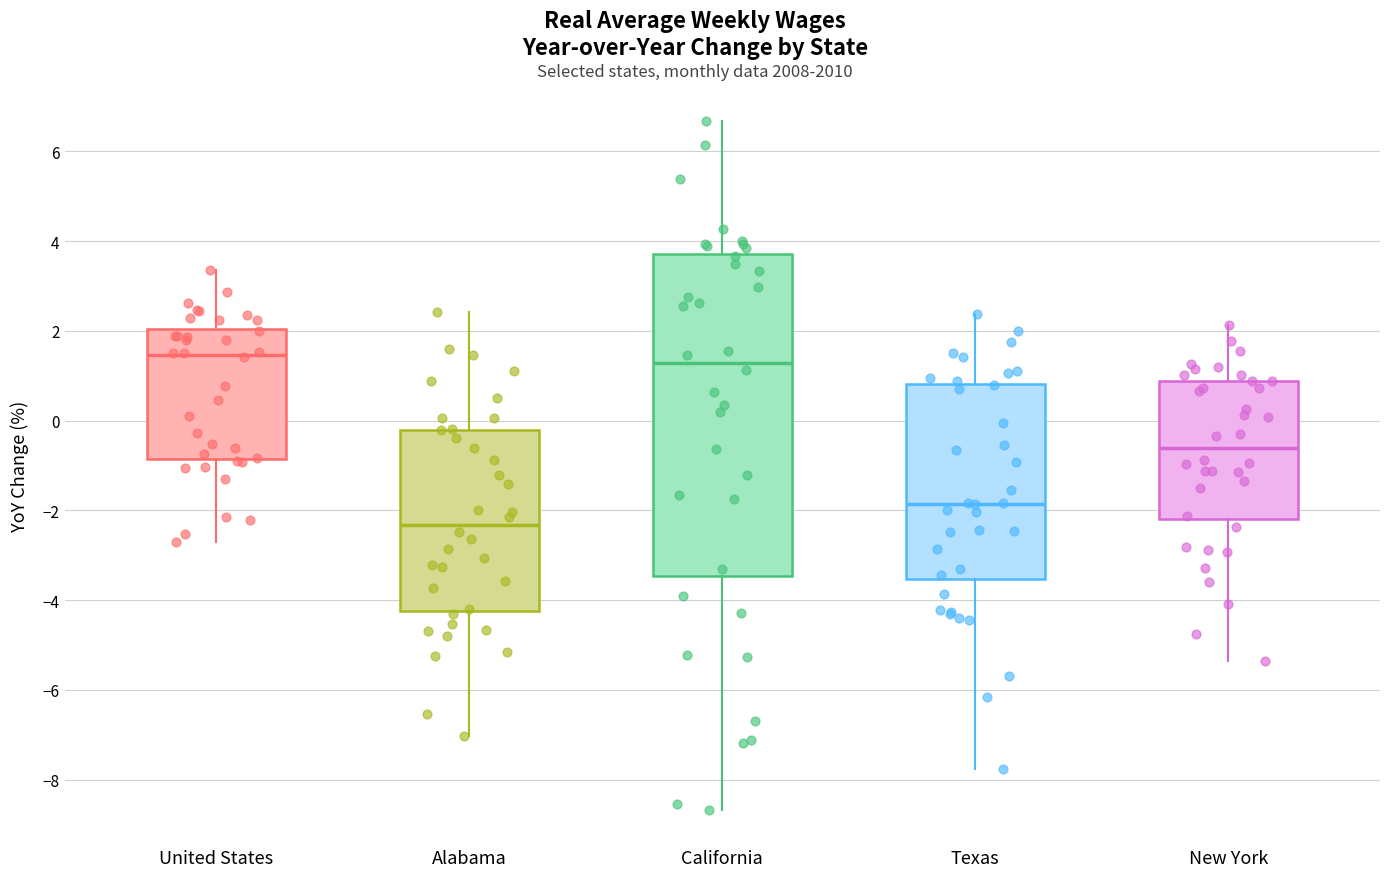

Which box is the tallest, from its lower edge to its upper edge?

California